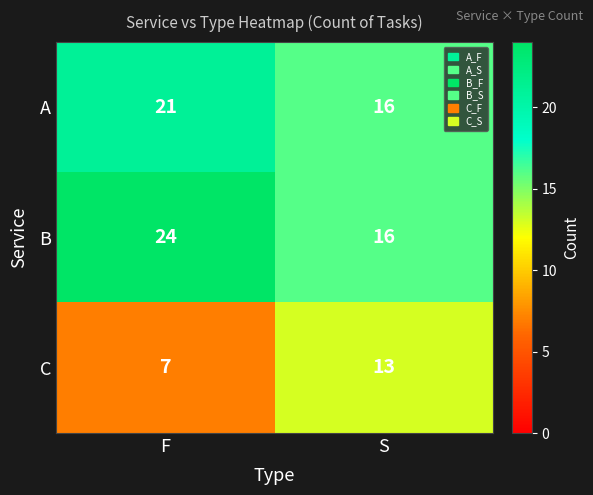

True or false: A has a value of 6 at F.

False